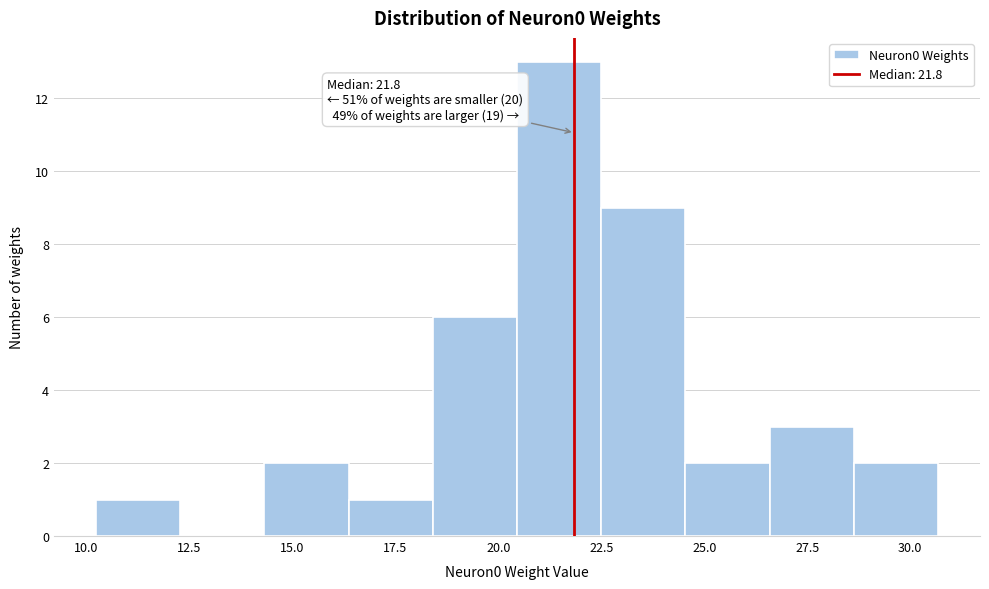

Which range on the x-axis has the tallest bar?

20.5 to 22.5